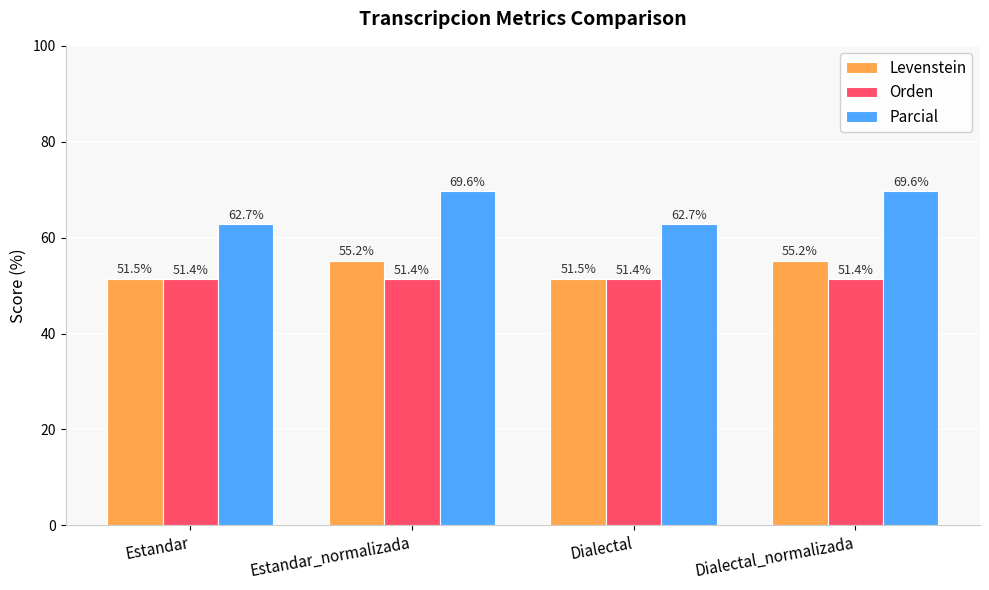

Between Estandar and Estandar_normalizada, which series saw the biggest shift?

Parcial